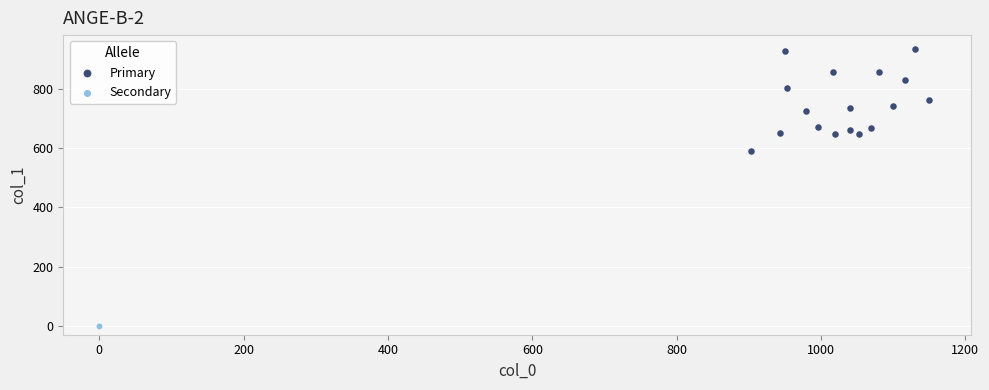

What are all the series names shown in the legend?

Primary, Secondary